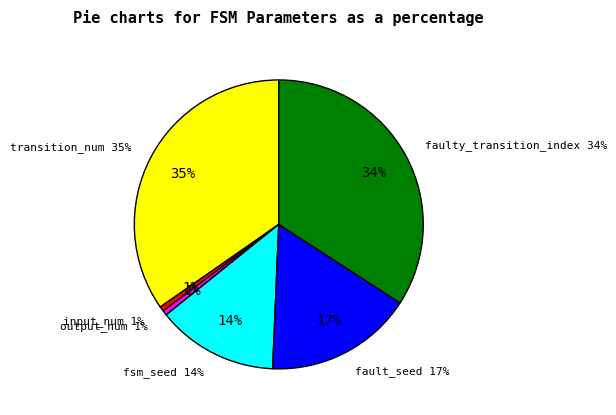

Which has a higher value, fsm_seed or output_num?

fsm_seed